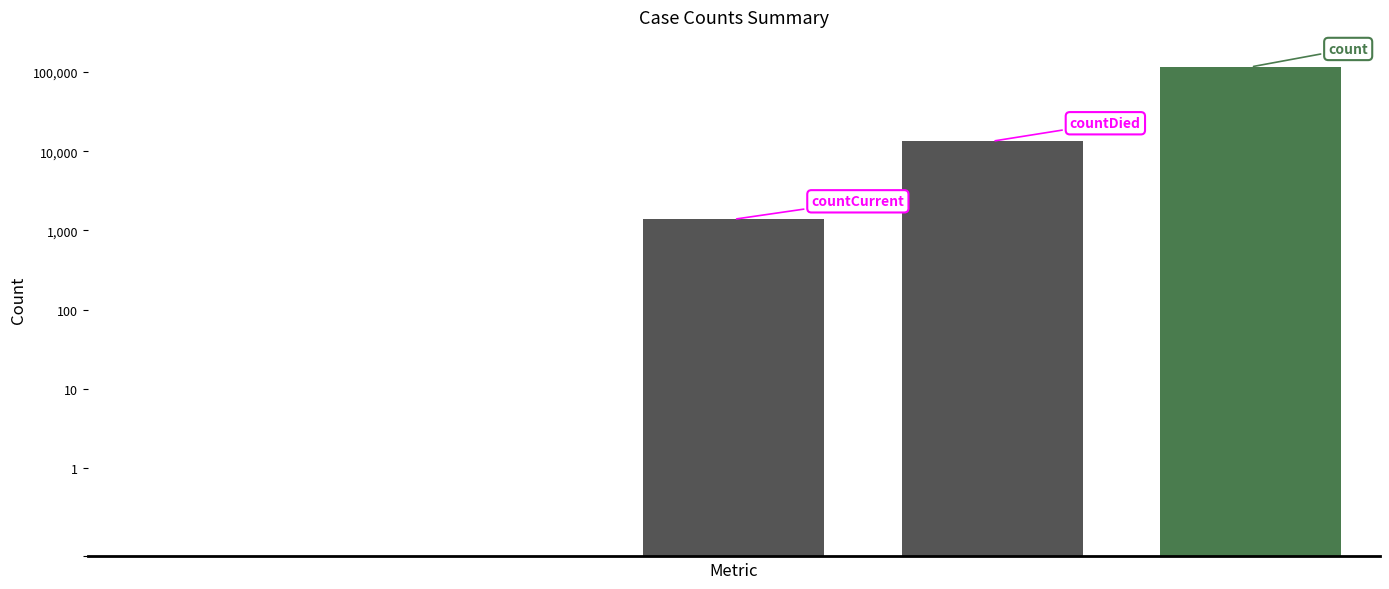

Is it true that the value at 3 is 13343?

True